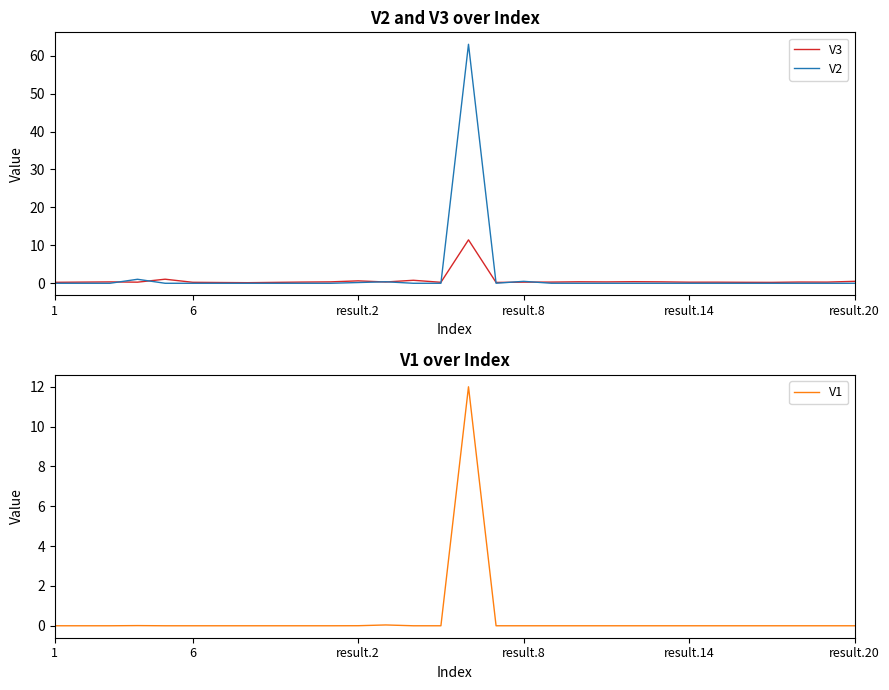

Is it true that V1 equals 0.0 at 6?

True